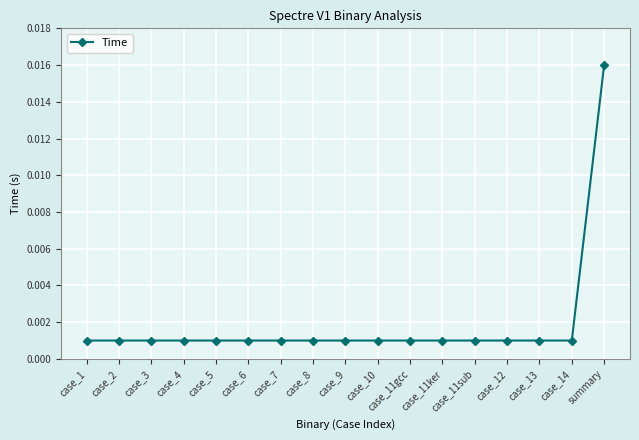

At which category does the chart reach its peak across all series?

summary